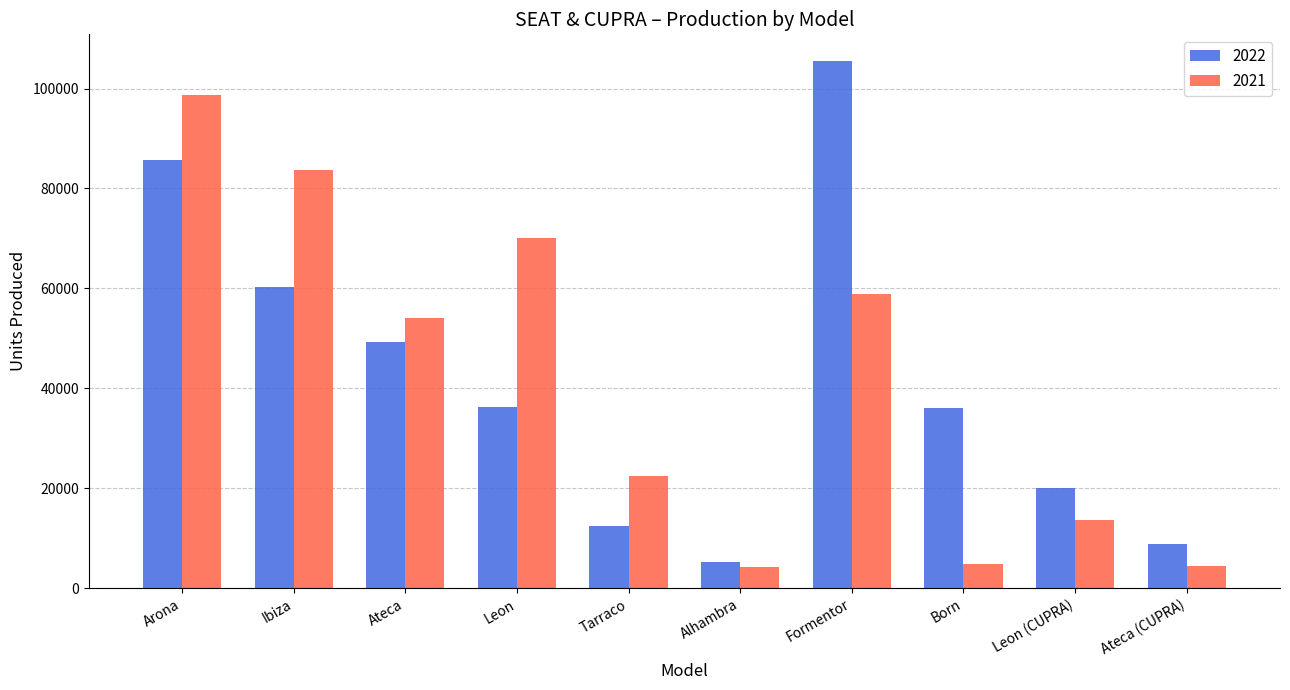

Rank the series at Arona from highest to lowest value.

2021, 2022